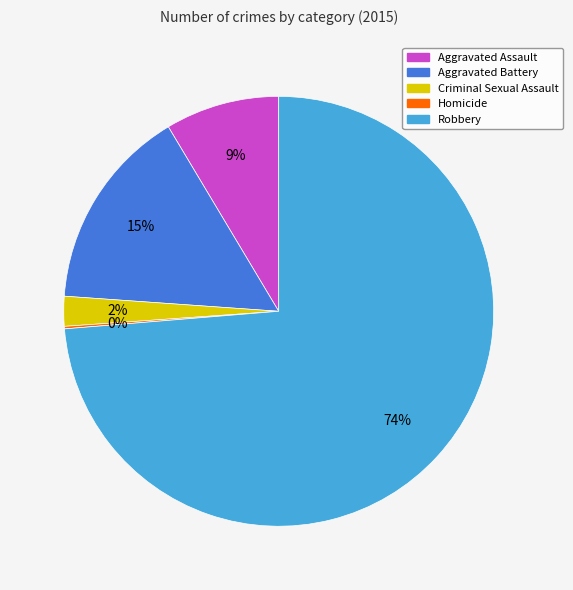

To the nearest percent, what is the difference between the Criminal Sexual Assault and Aggravated Battery slice percentages?

13%